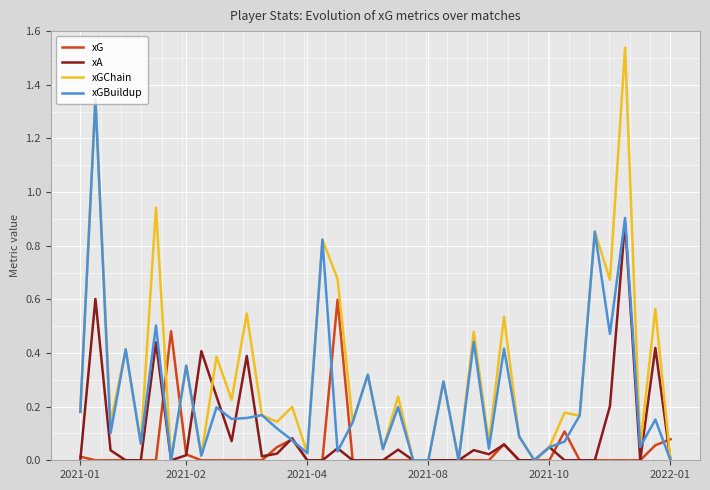

List the series in order of their overall mean, highest first.

xGChain, xGBuildup, xA, xG